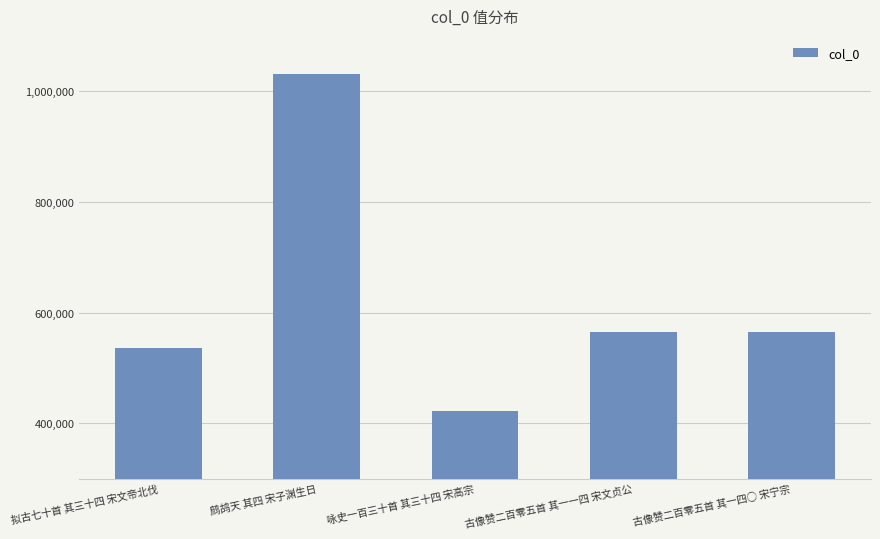

True or false: the data shows 331592 at 古像赞二百零五首 其一四○ 宋宁宗.

False